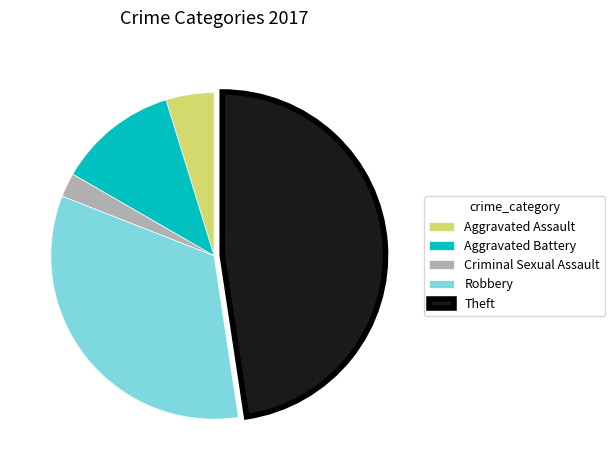

Count the number of slices in the pie.

5